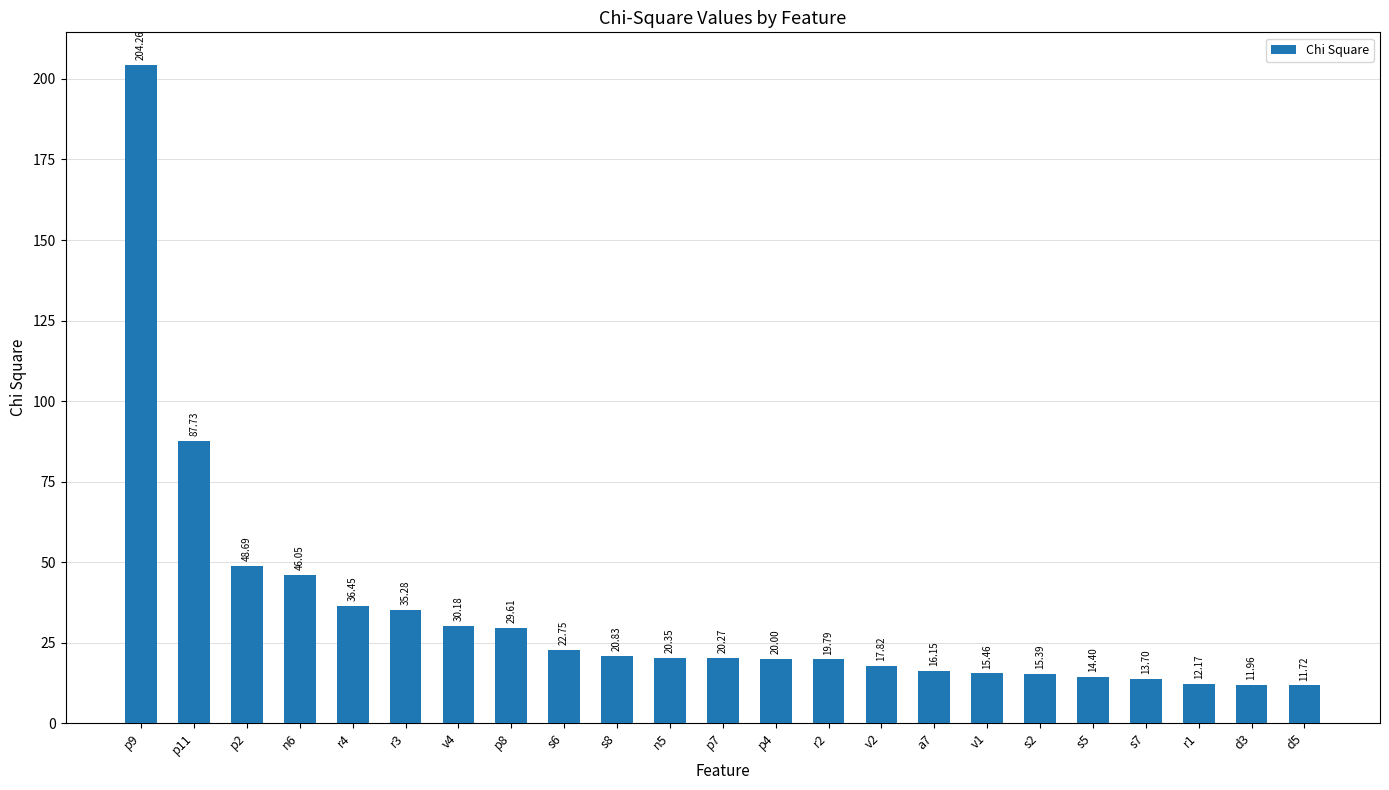

Which category has the highest value across all series?

p9